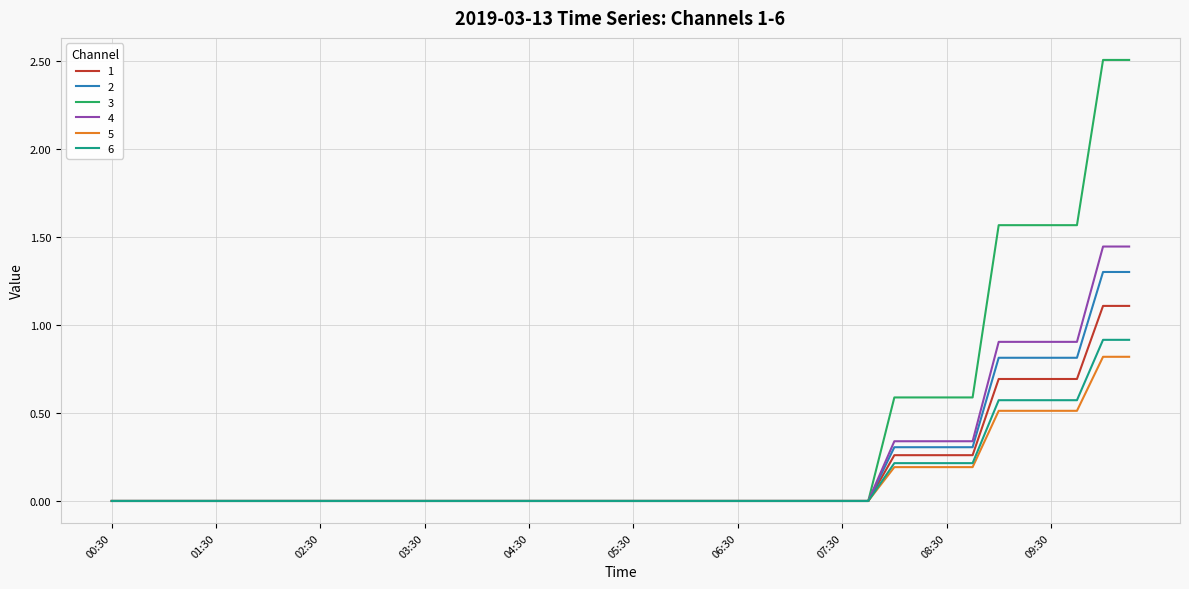

What are all the series names shown in the legend?

1, 2, 3, 4, 5, 6